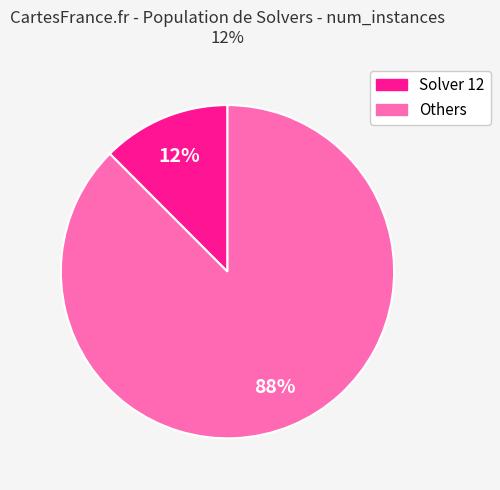

Count the number of slices in the pie.

2